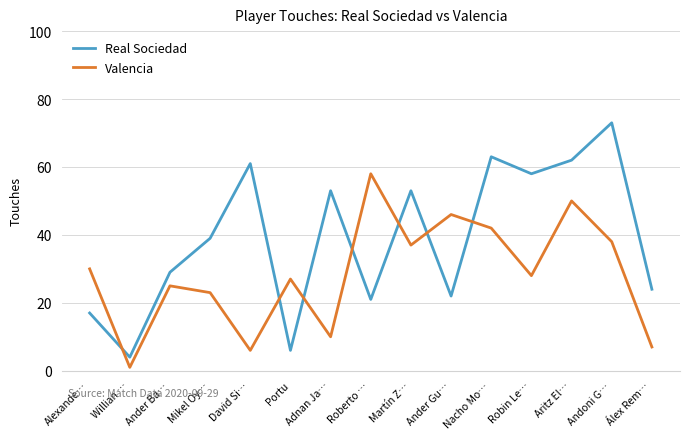

At which label does Real Sociedad reach its minimum?

Willian …